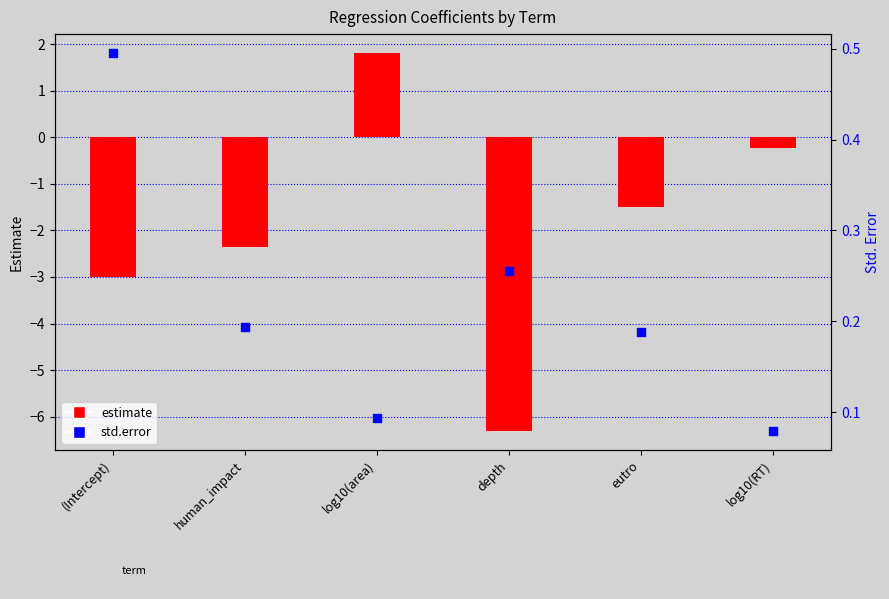

Which series reaches the minimum Y coordinate?

estimate